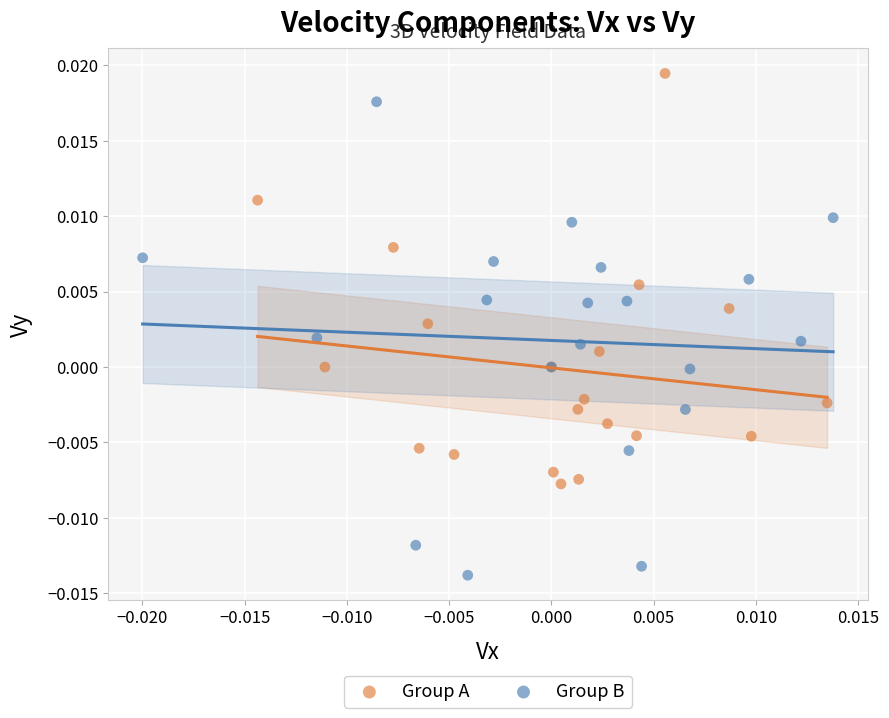

What are all the series names shown in the legend?

Group A, Group B